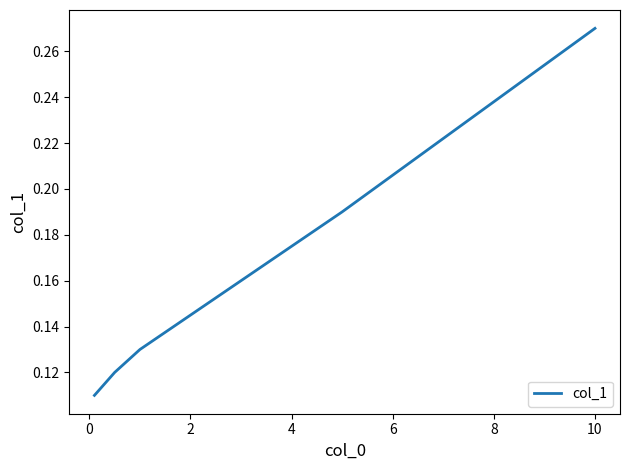

How many lines are shown in the chart?

1